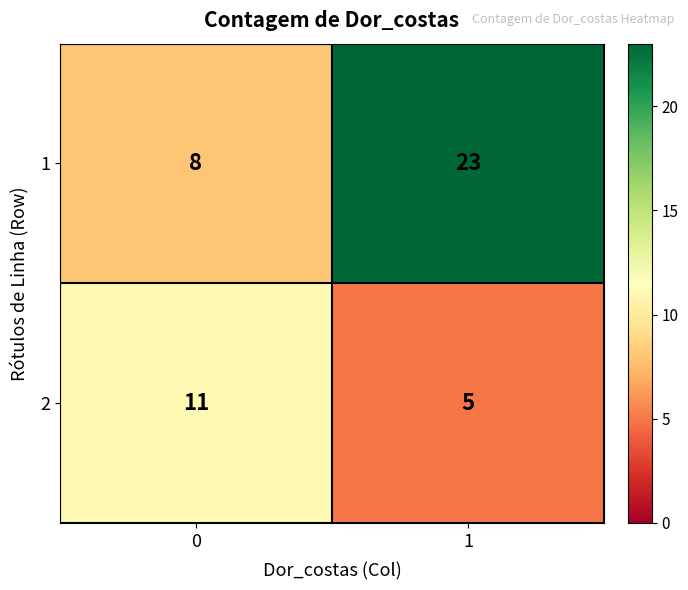

Which category has the highest value across all series?

1